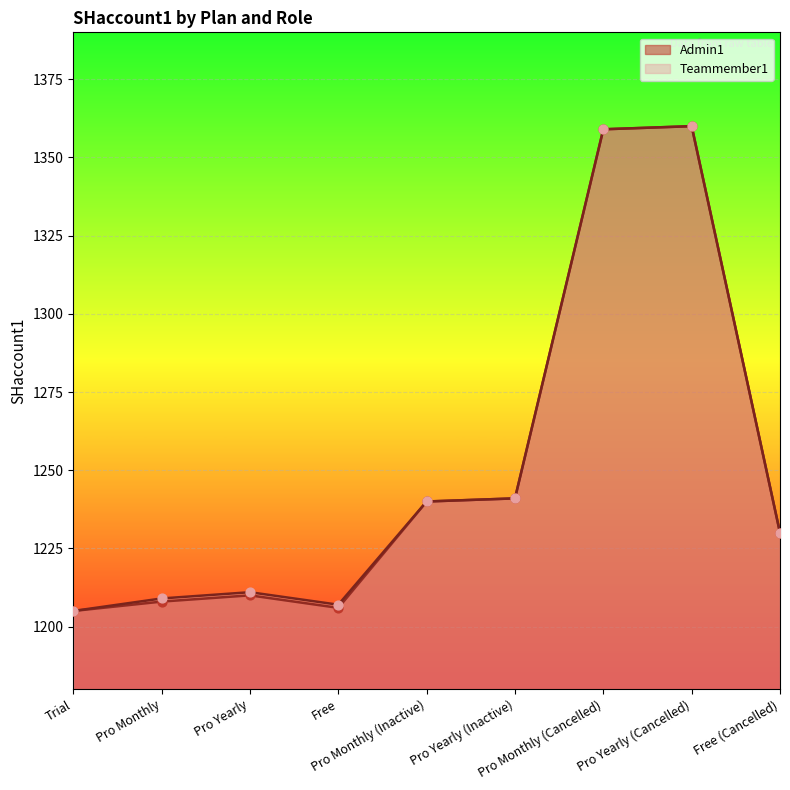

Which series has the widest spread of Y values?

Admin1